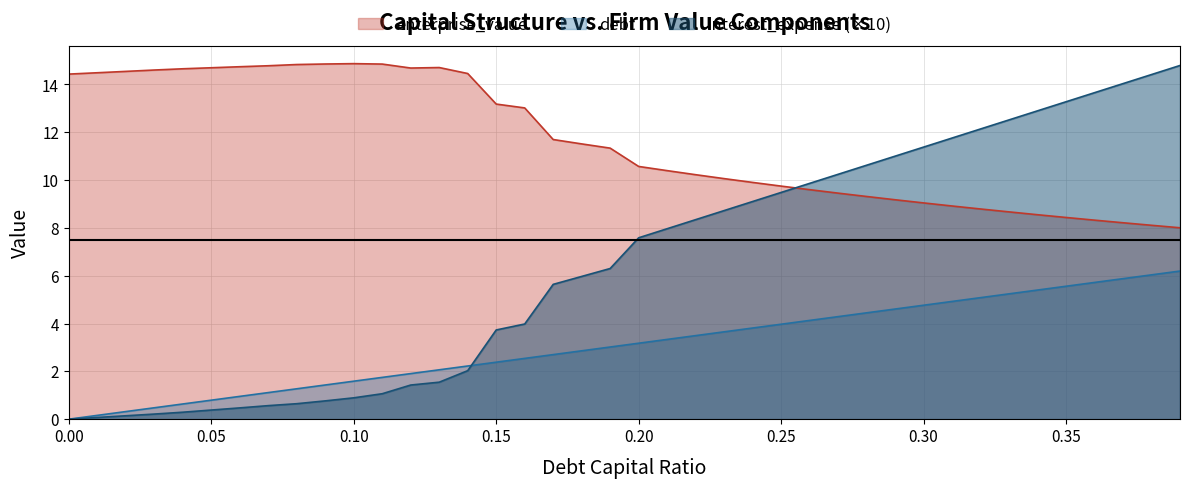

True or false: enterprise_value and debt intersect in this chart.

False